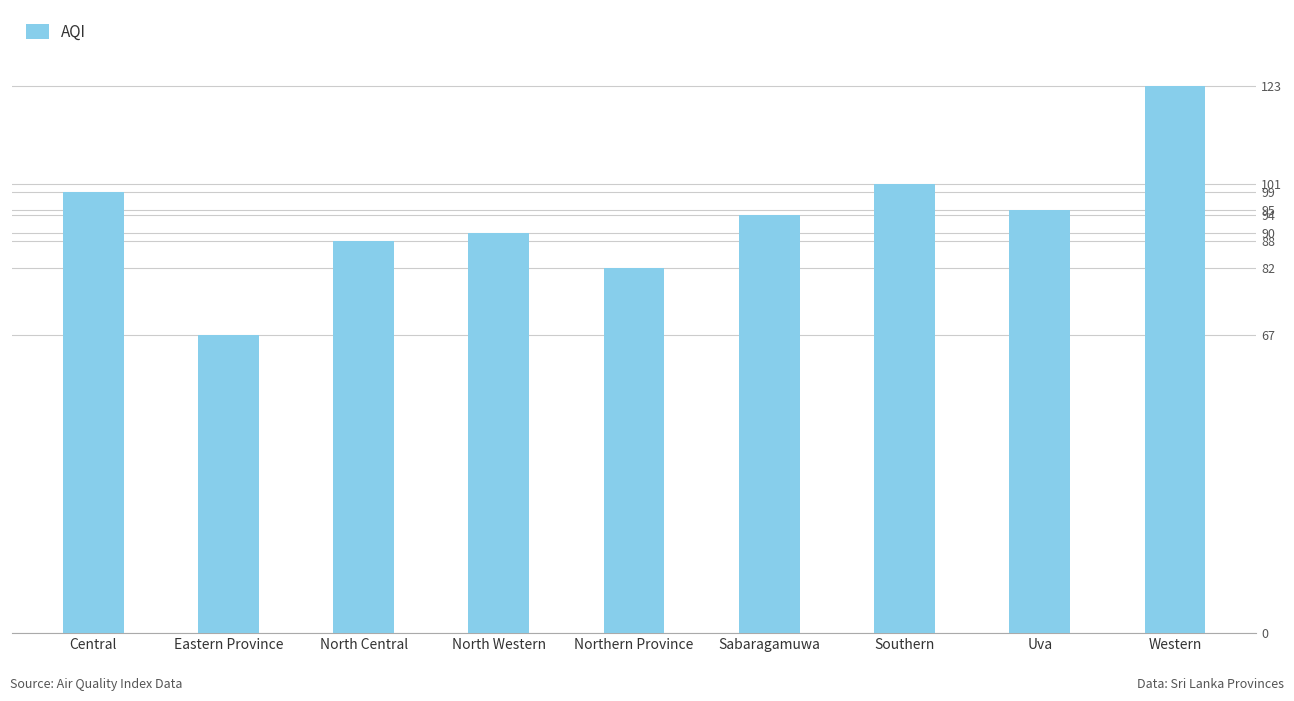

What value does the data have at North Central?

88